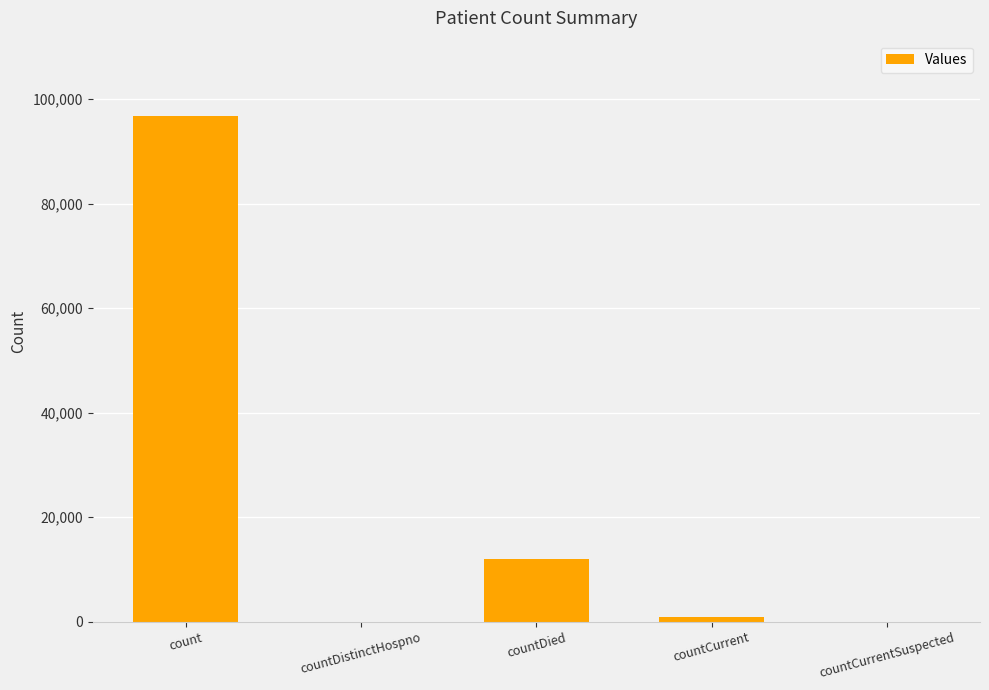

Reading left to right, what are all the values shown in this chart?

count=96704	countDistinctHospno=0	countDied=12003	countCurrent=843	countCurrentSuspected=0